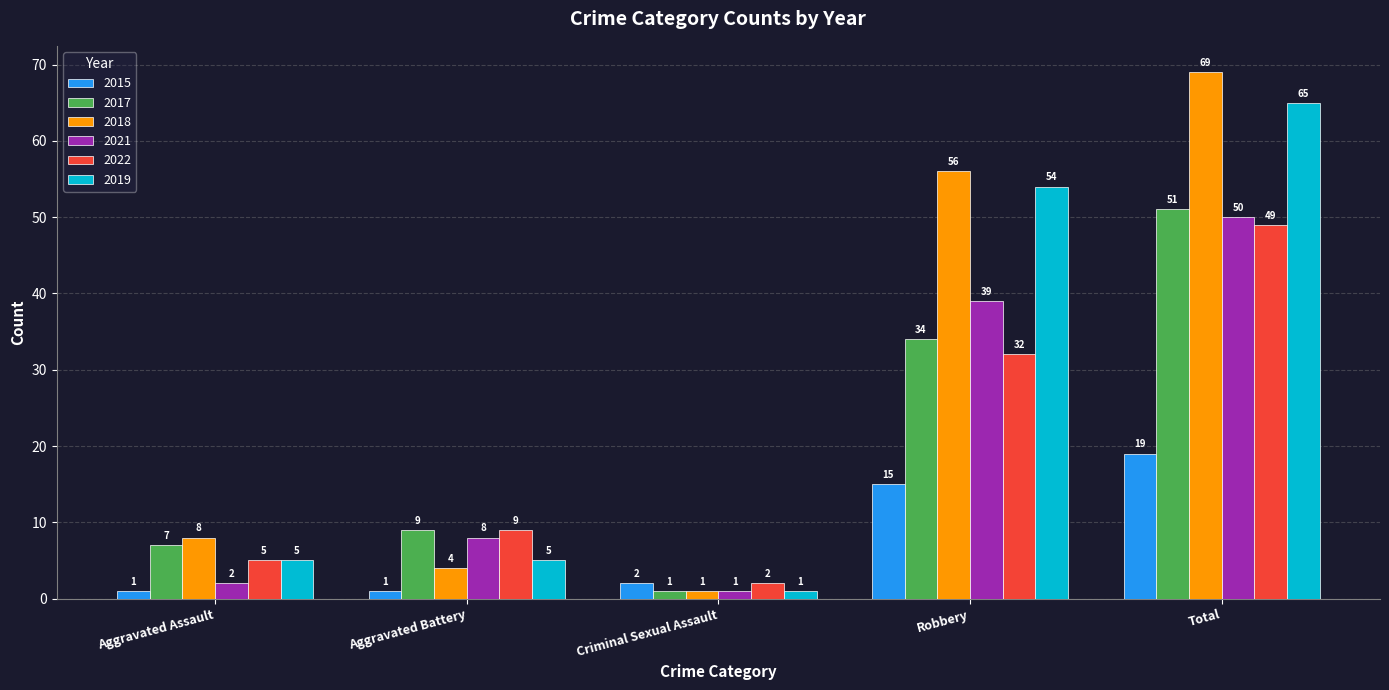

Reading right to left, extract all data points from this chart.

2015: 19	15	2	1	1
2017: 51	34	1	9	7
2018: 69	56	1	4	8
2021: 50	39	1	8	2
2022: 49	32	2	9	5
2019: 65	54	1	5	5